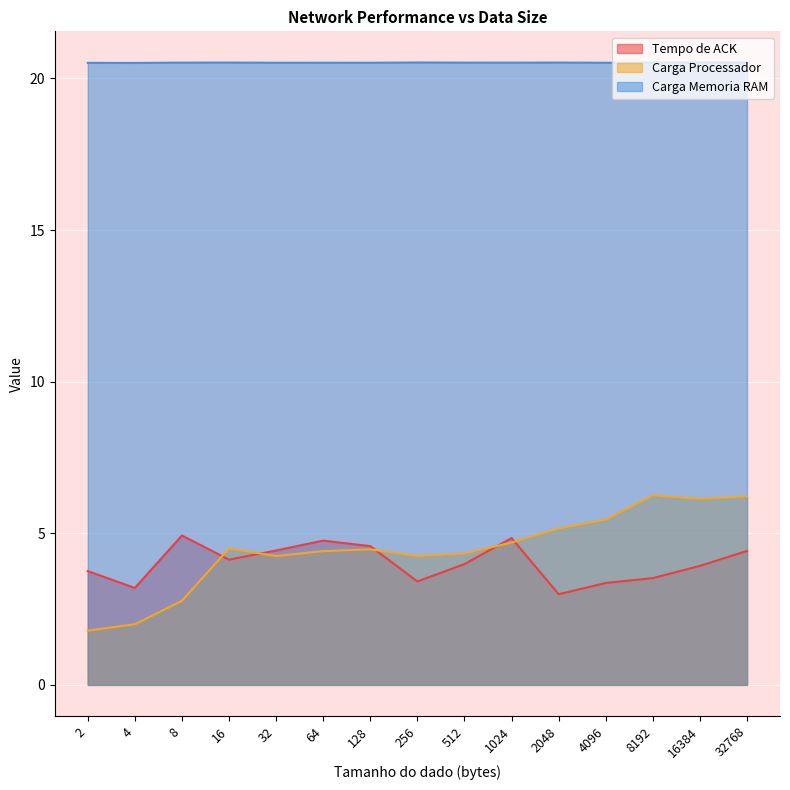

What is the difference between the maximum and second lowest values in the Carga Processador series?

4.2